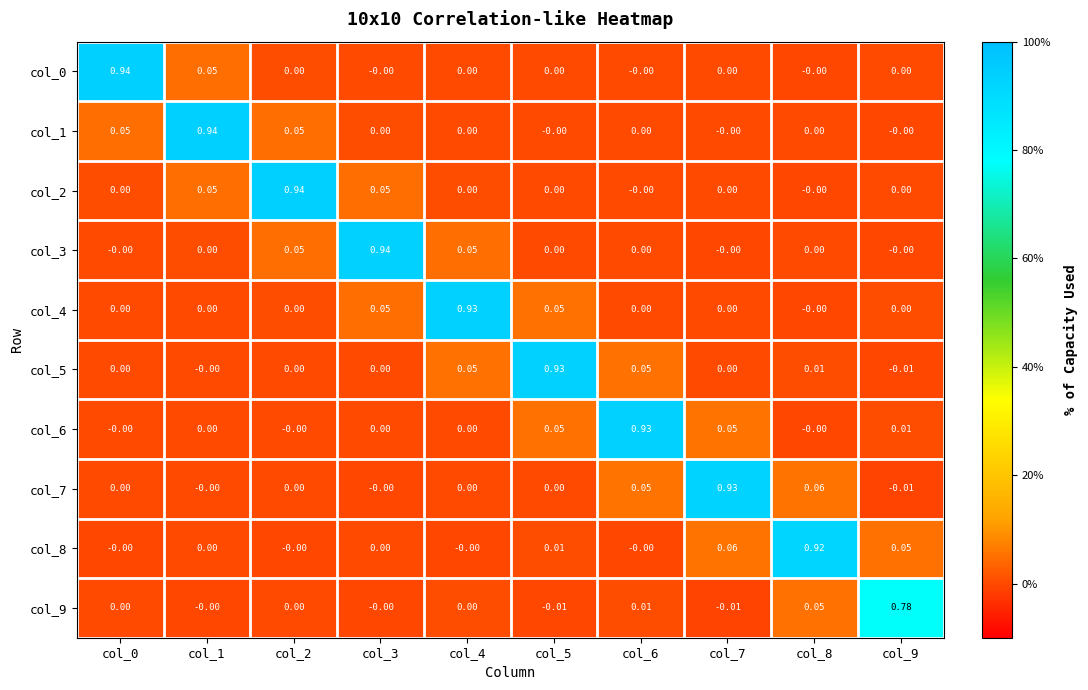

Is the value of col_5 at col_8 greater than the value of col_8 at col_9?

No